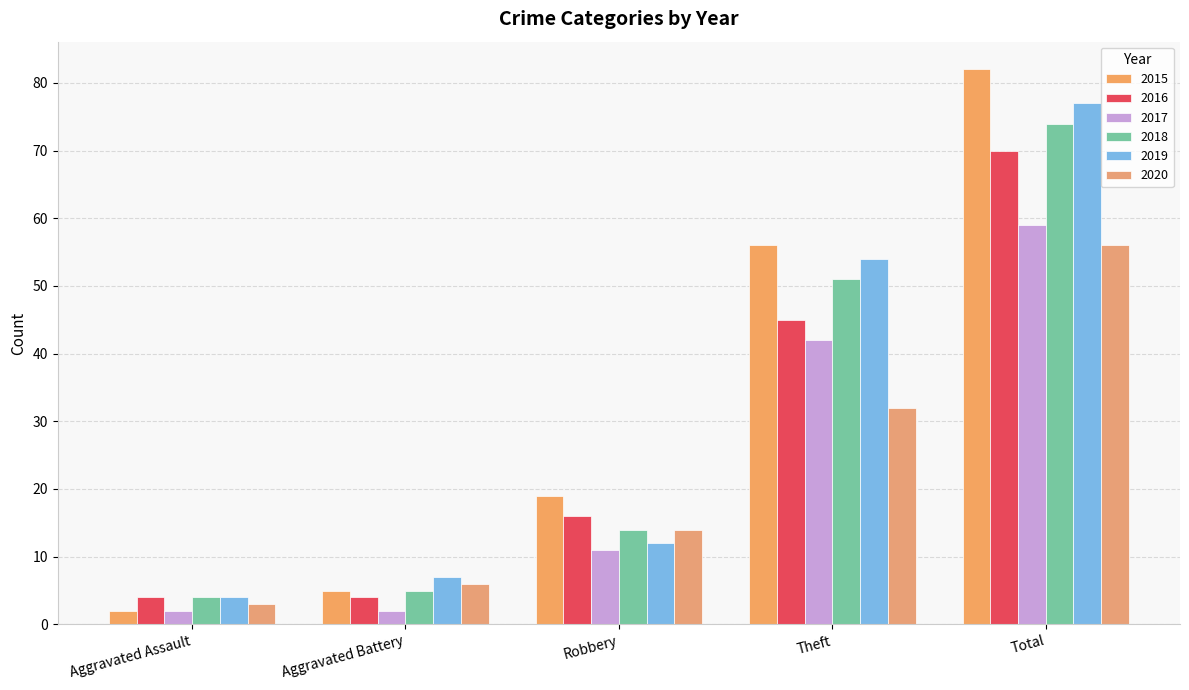

Between Aggravated Assault and Robbery, which series saw the biggest shift?

2015